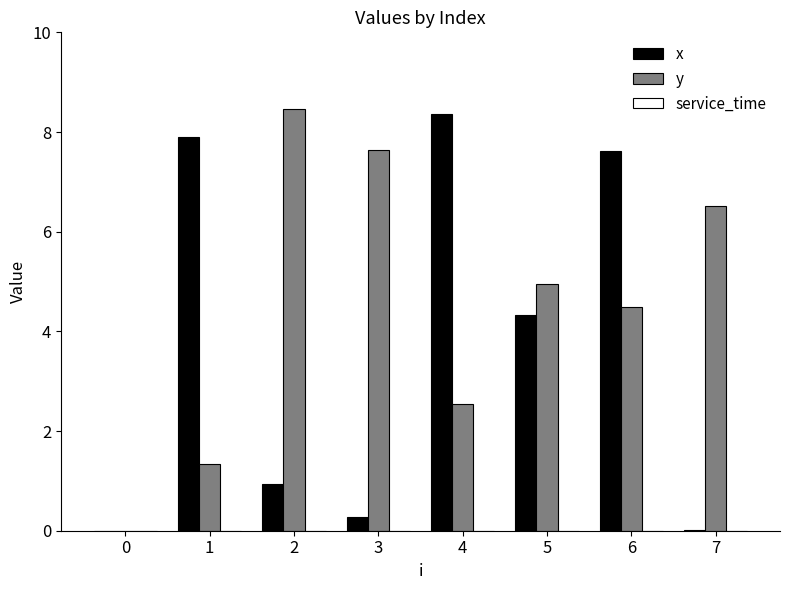

What is the sum of the x values at 5 and 4?

12.7